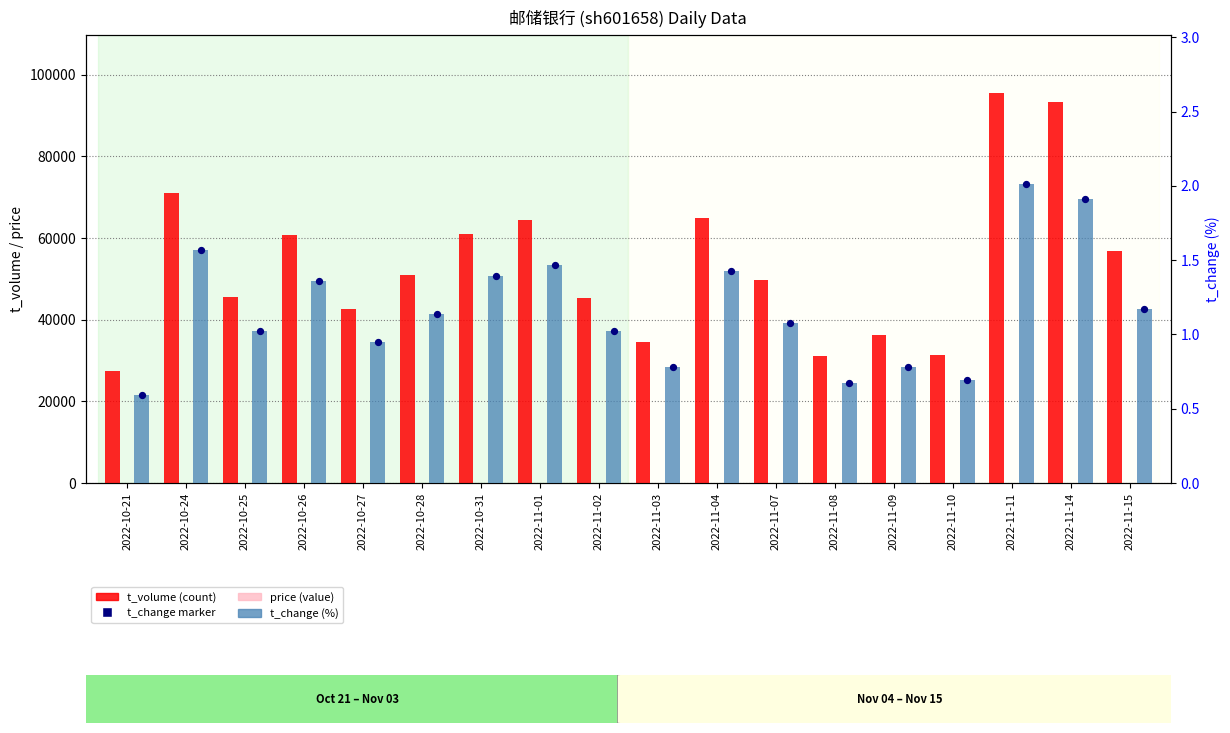

At which category is the sum across all series the highest?

2022-11-11